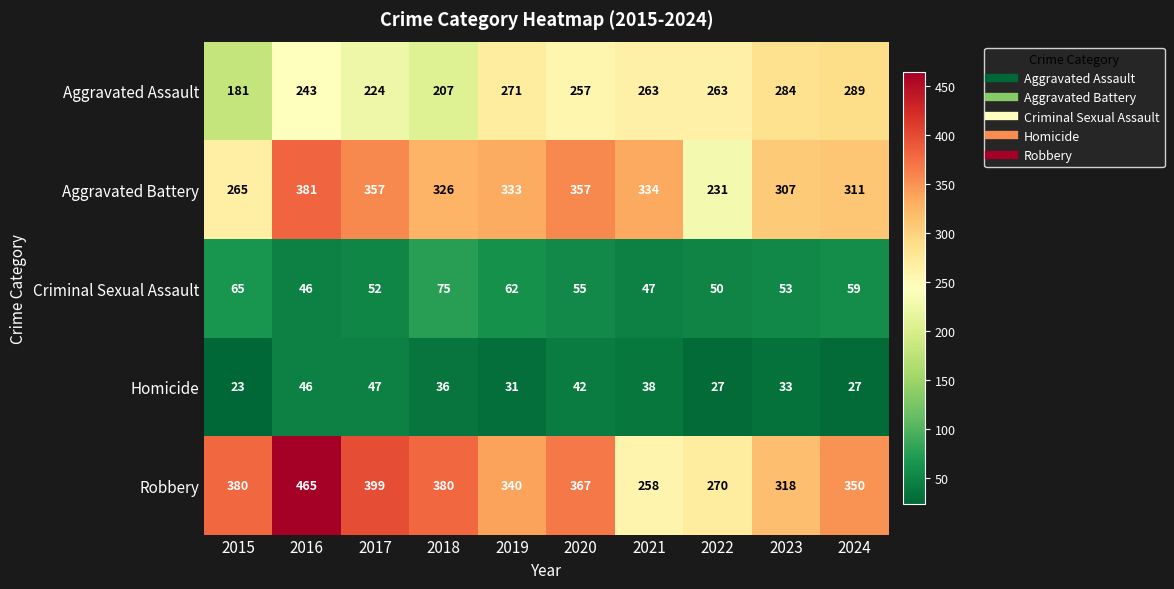

Between 2017 and 2020, which series saw the biggest shift?

Aggravated Assault